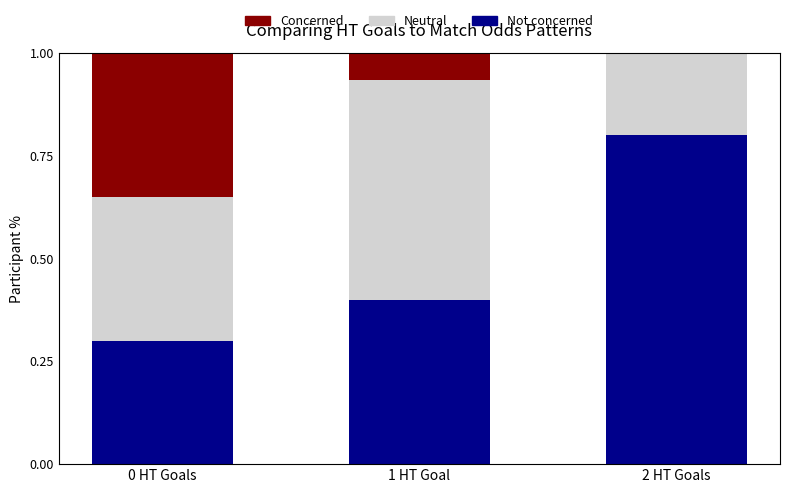

What is the total value across all series at 1 HT Goal?

1.0